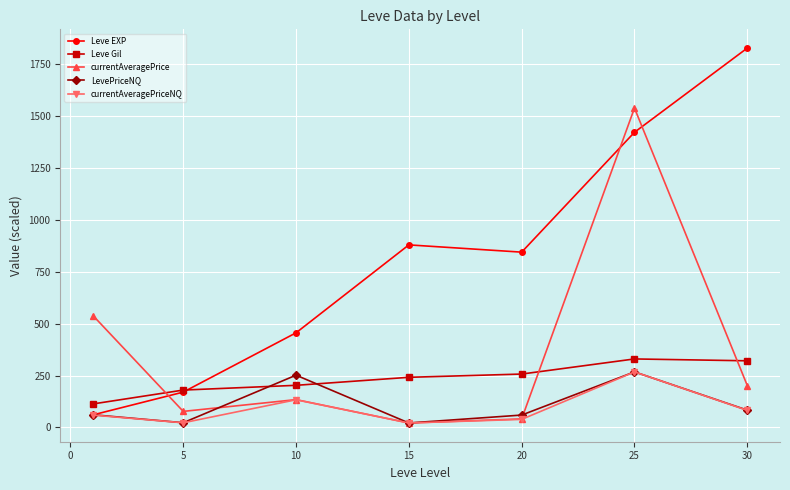

True or false: Leve Gil and currentAveragePriceNQ cross at least once.

False